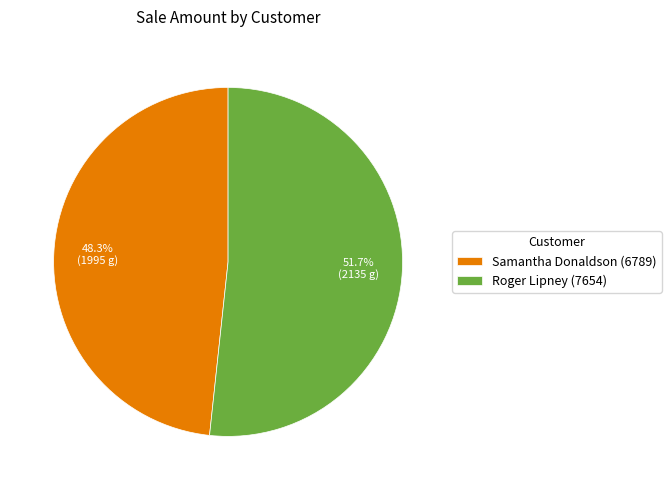

Combined, do Roger Lipney (7654) and Samantha Donaldson (6789) account for over 50%?

Yes